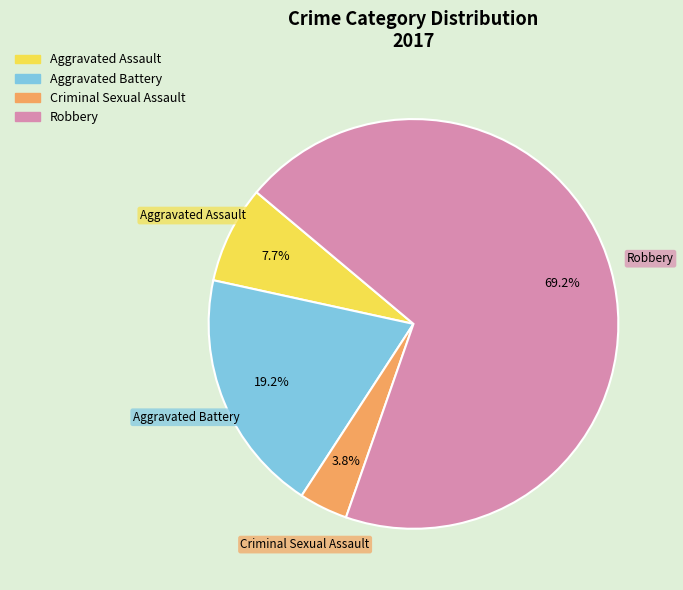

How many slices are in this pie chart?

4